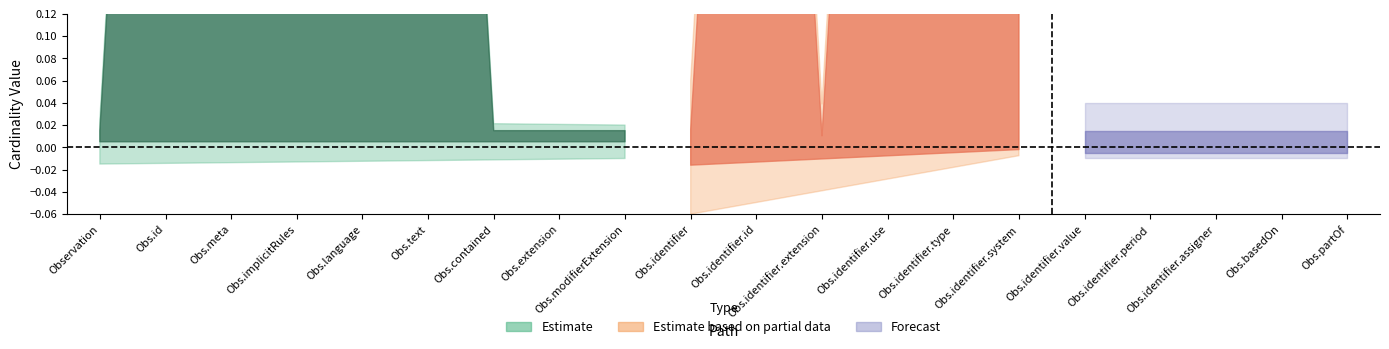

How many lines are shown in the chart?

6